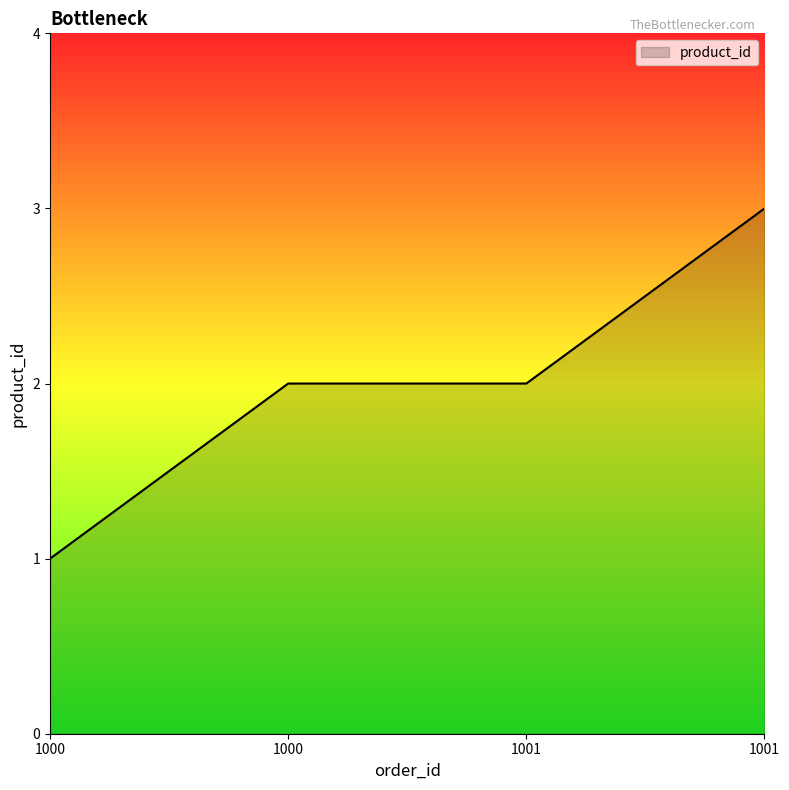

Which category has the lowest value across all series?

1000